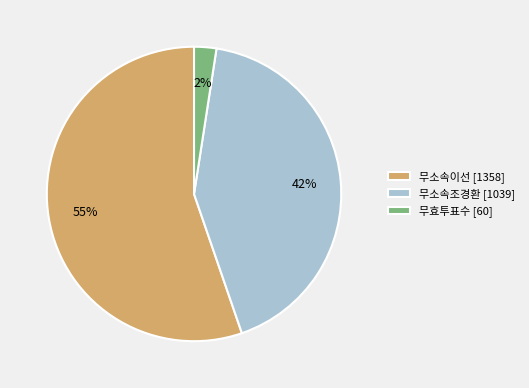

How many slices are in this pie chart?

3